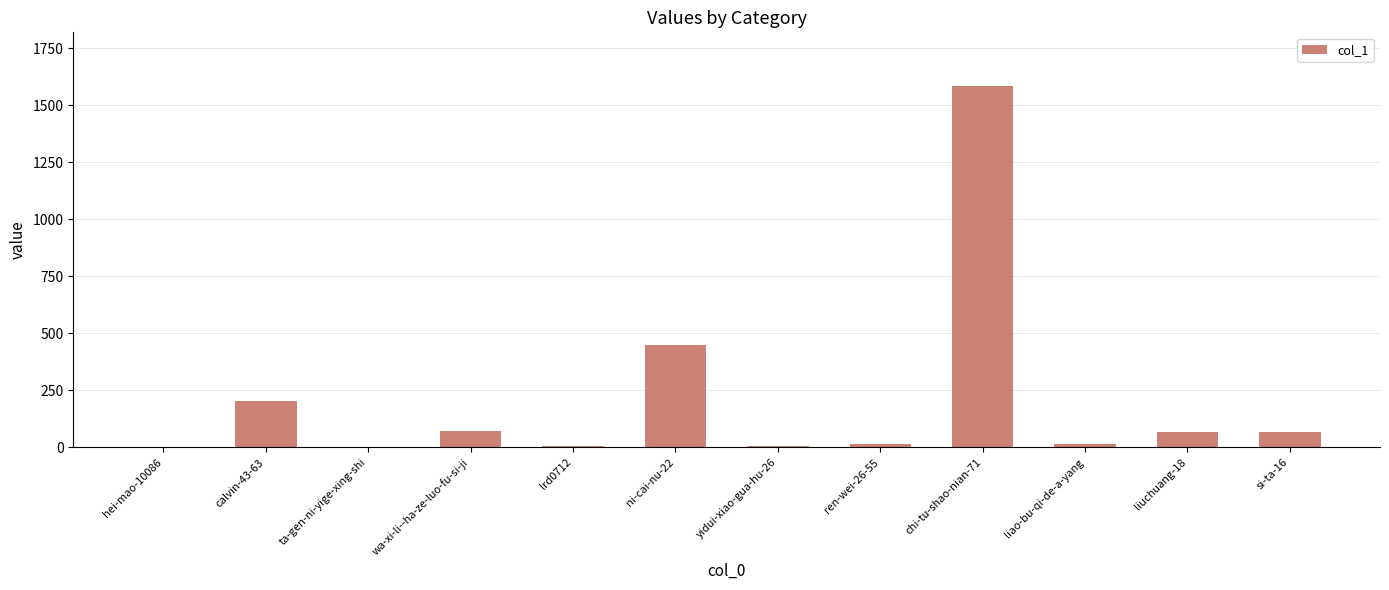

Which has a higher value, lrd0712 or liuchuang-18?

liuchuang-18